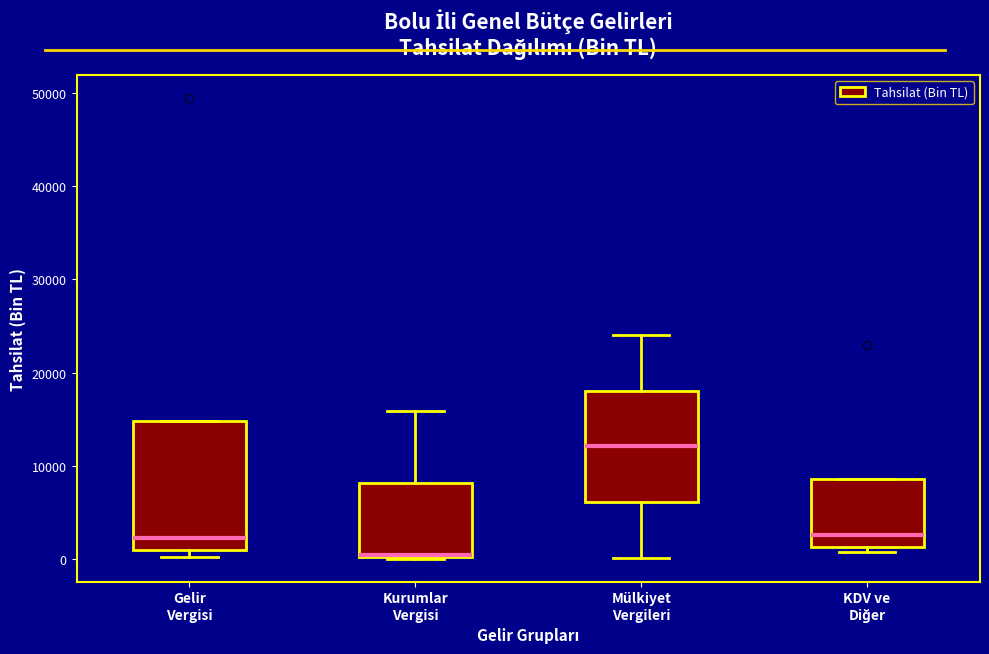

Where is the upper edge of the box for Gelir Vergisi on the y-axis? The values are not printed on the chart, so give them approximately, as read against the axis.

15000